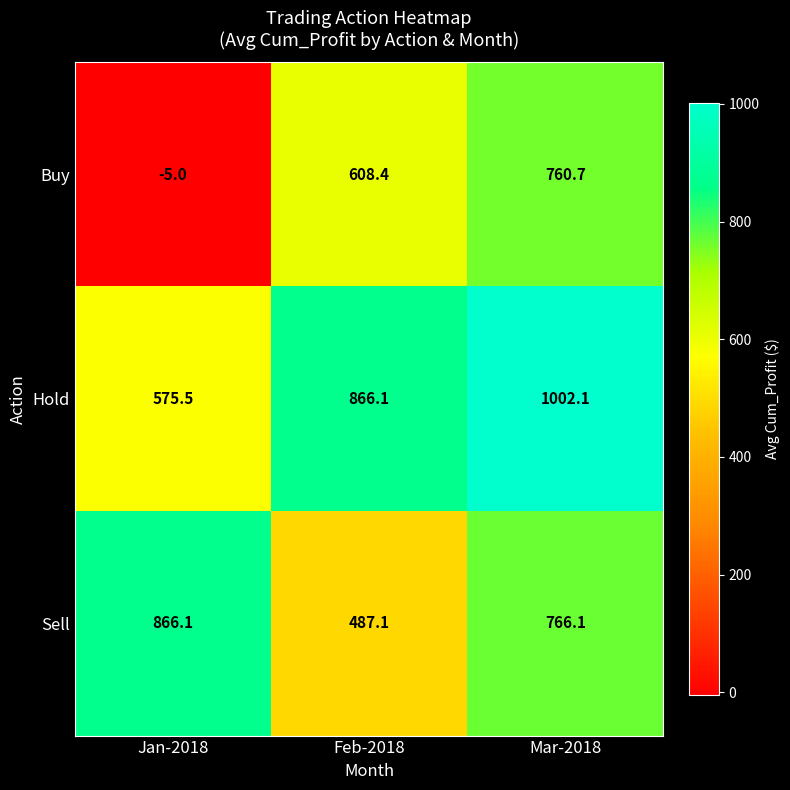

What is the approximate value of Buy at Mar-2018?

760.7